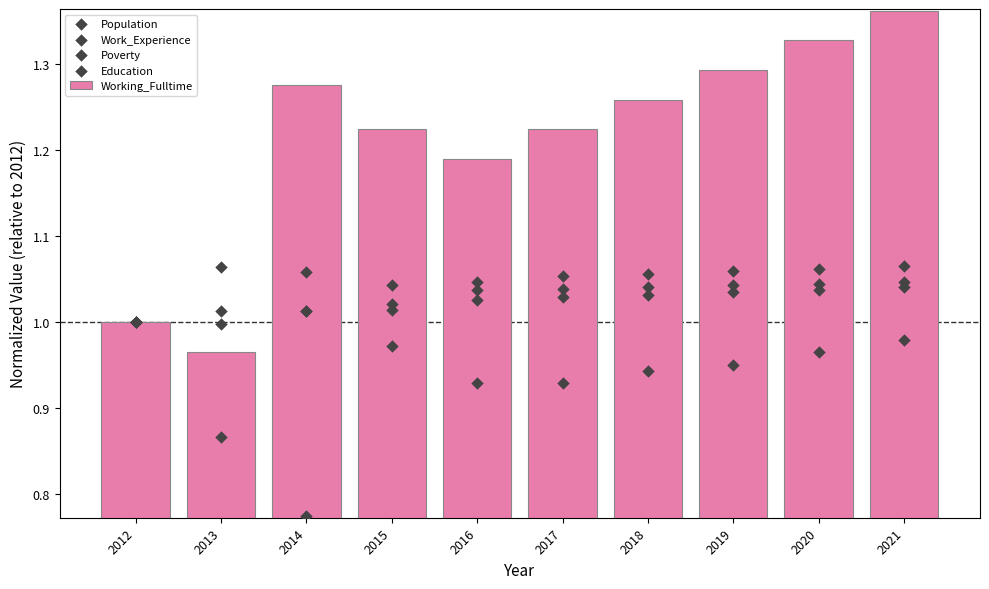

Which series has the largest total across all categories?

Working_Fulltime